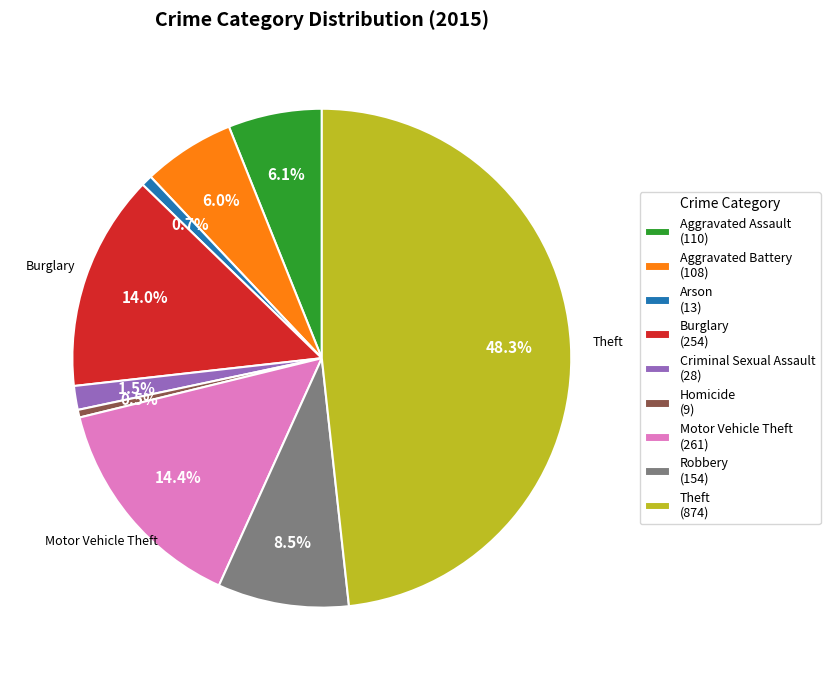

Is there any slice that represents more than half of the pie?

No